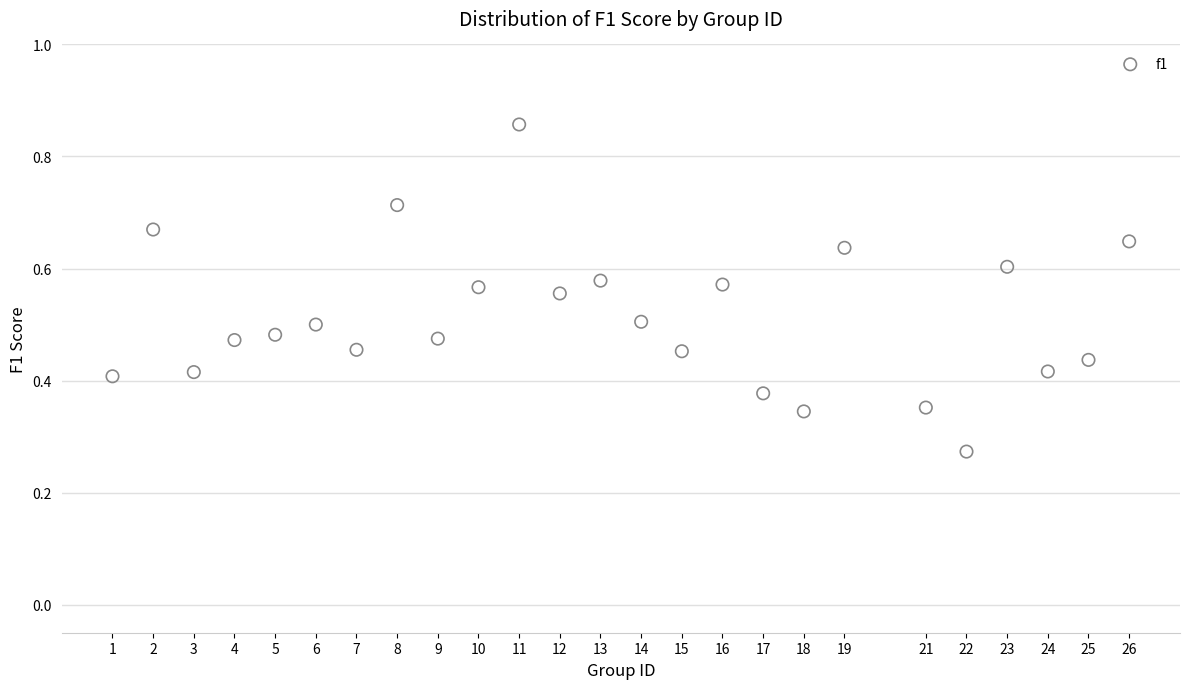

What is the range of X values (max minus min)?

25.0